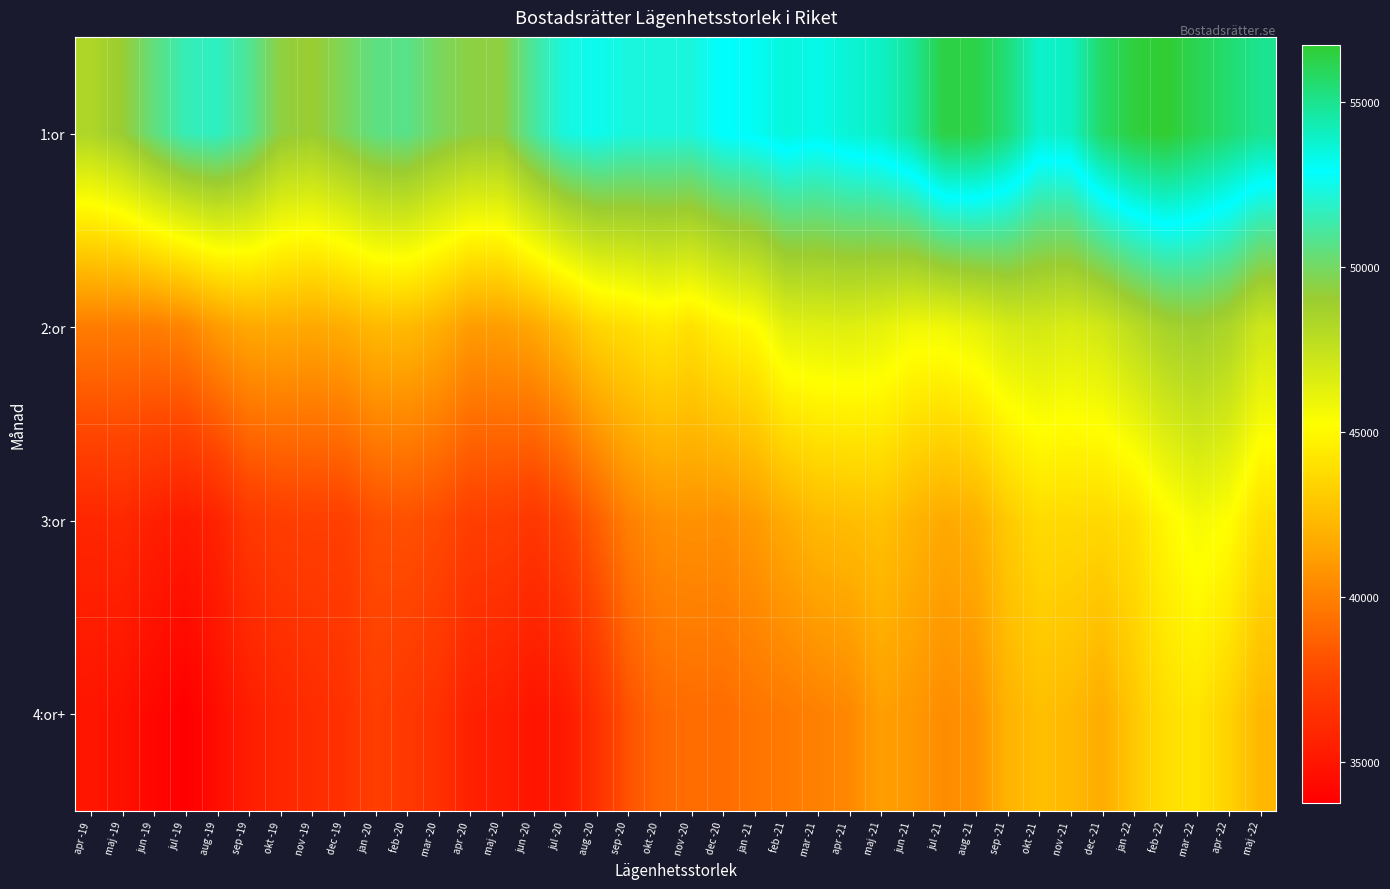

What is the difference between the highest and lowest values at jan -20?

13344